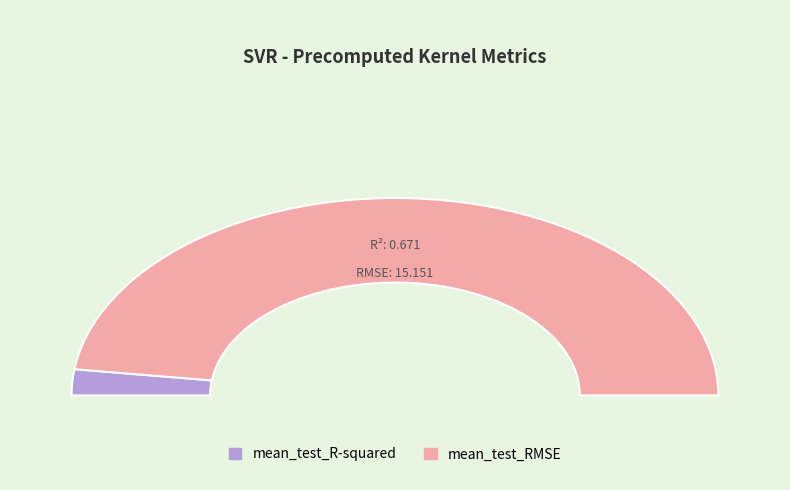

What percentage is the mean_test_R-squared slice, to the nearest percent?

4%